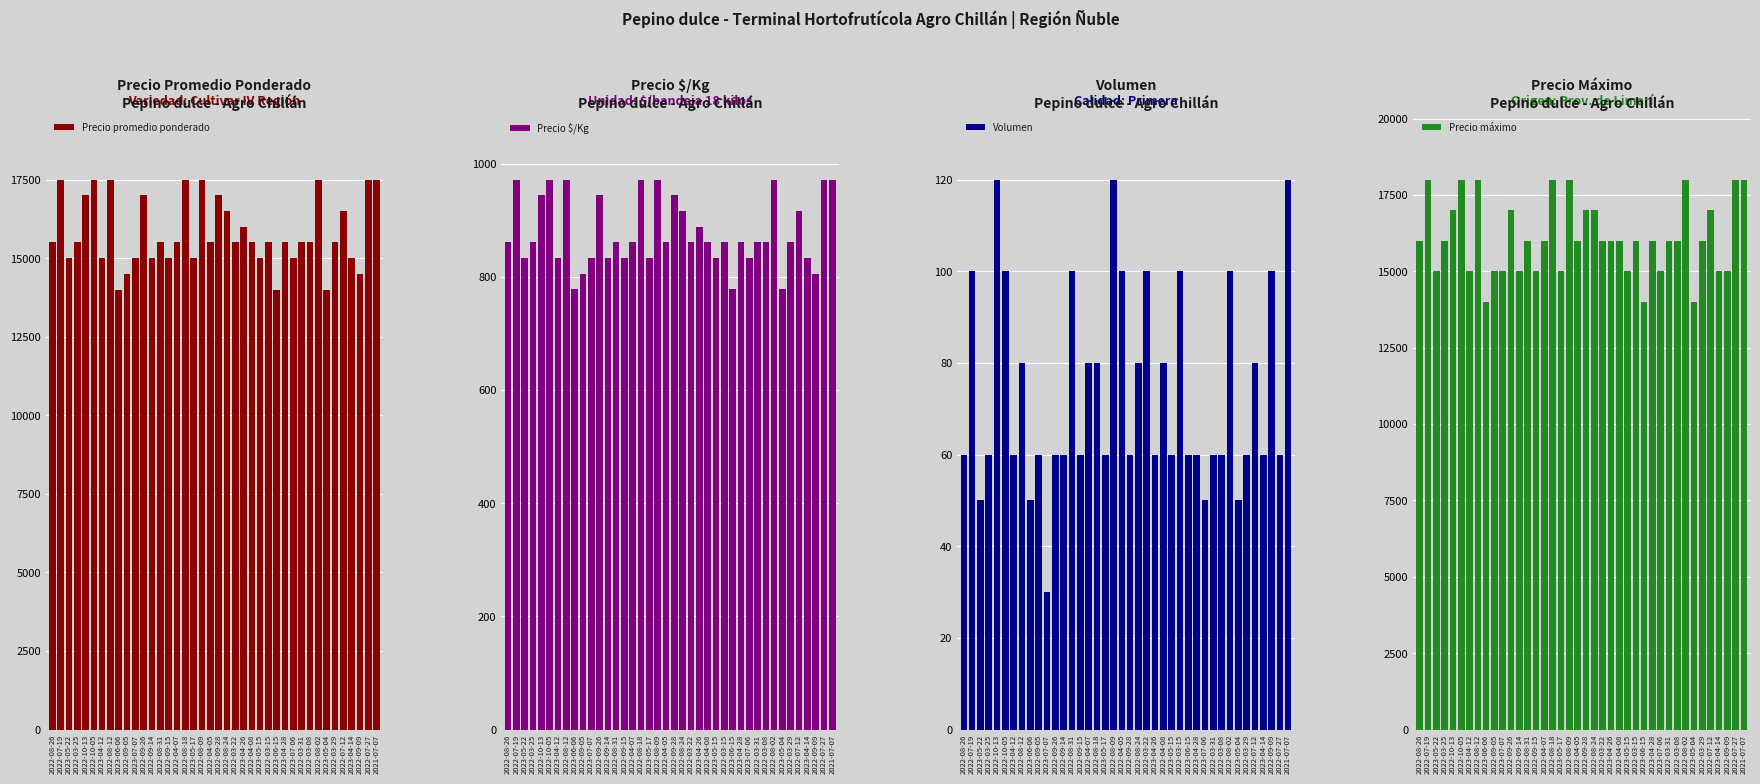

Where is Volumen nearest to the value 75?

2022-08-12